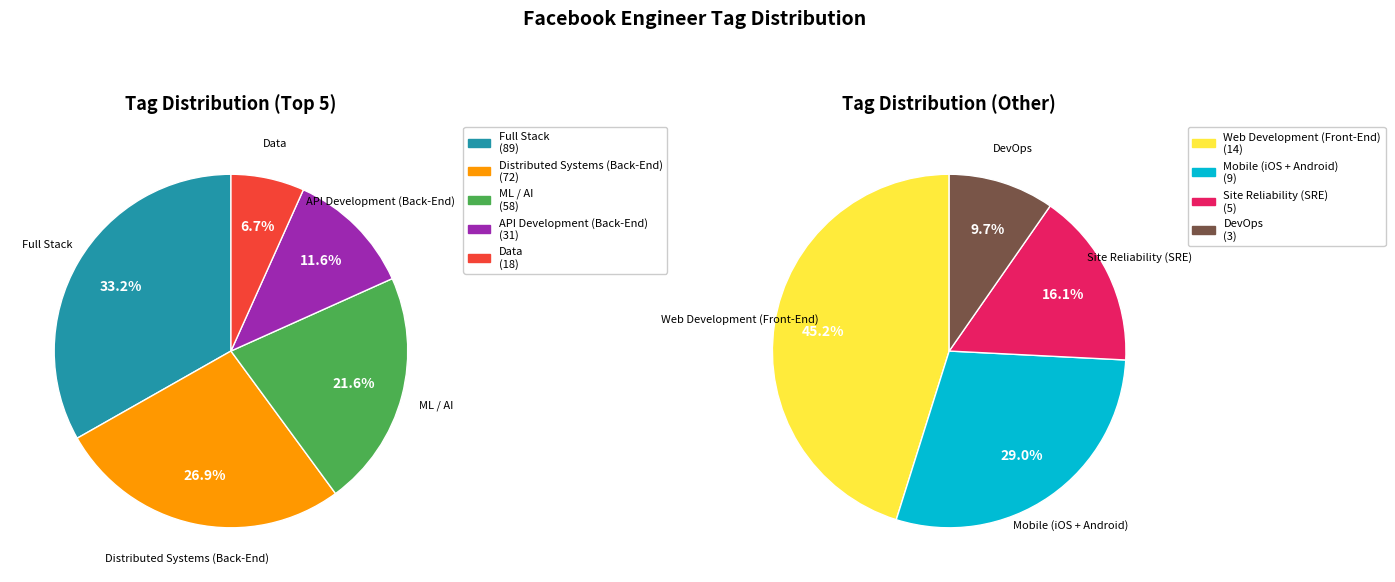

Between Data and Distributed Systems (Back-End), which is larger?

Distributed Systems (Back-End)